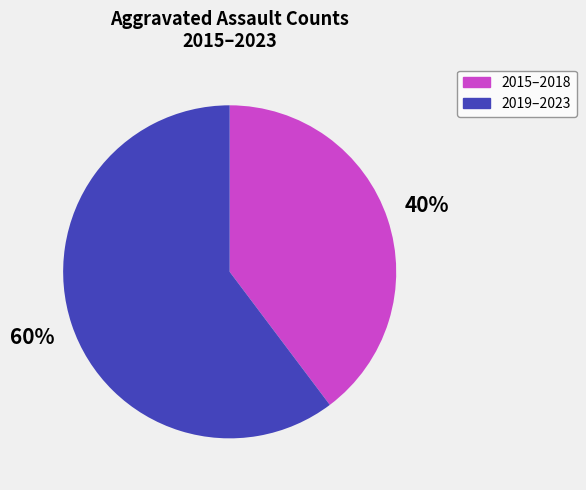

Is there any slice that represents more than half of the pie?

Yes